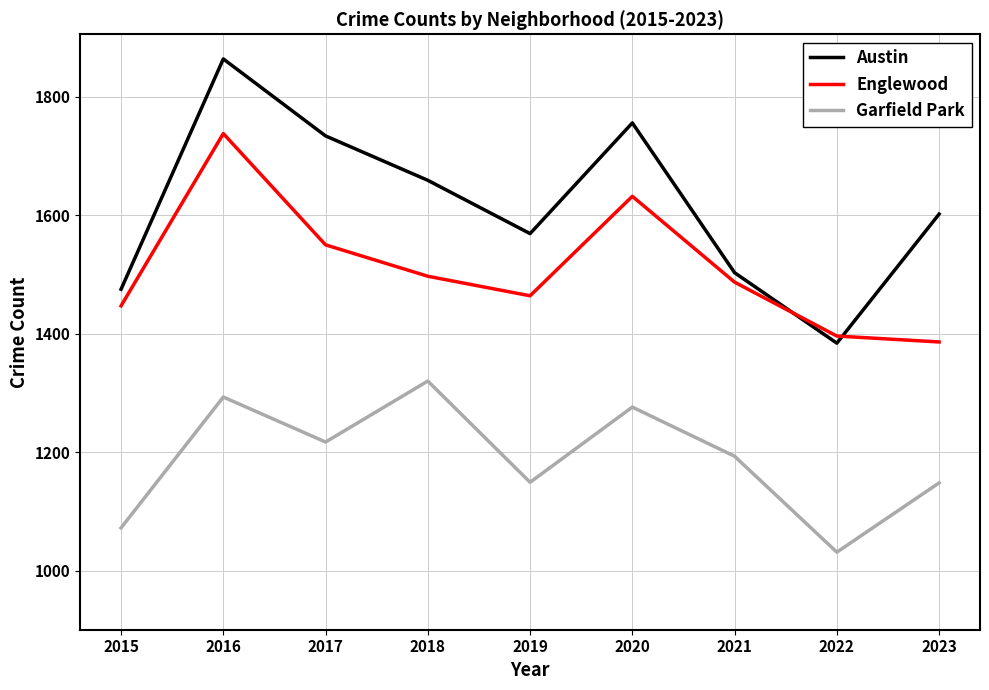

True or false: Englewood has a value of 2120 at 2019.

False